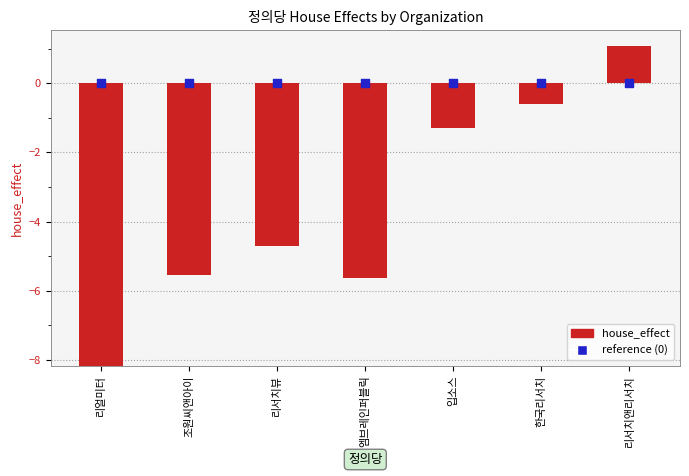

What is the change in value from 리서치뷰 to 입소스?

+3.4